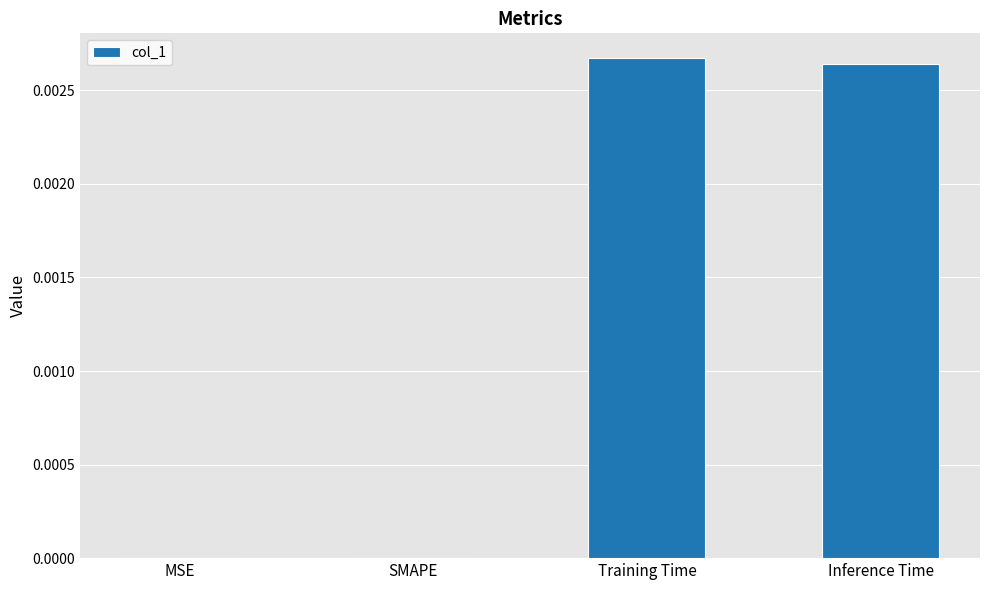

Count the number of data series in this chart.

1